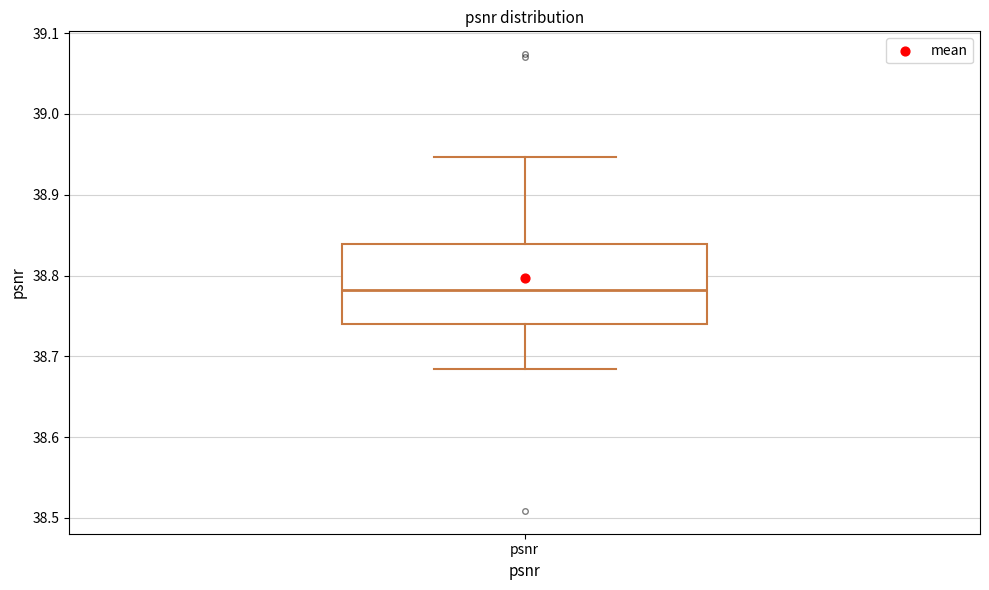

Read this box plot against the y-axis: the position of the median line, the range covered by the box, and the ends of both whiskers. The values are not printed on the chart, so give them approximately, as read against the axis.

median 38.78, box 38.74 to 38.84, whiskers 38.68 to 38.95